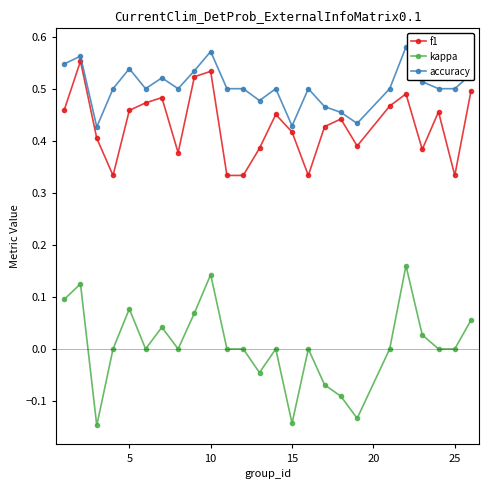

True or false: accuracy and kappa cross at least once.

False